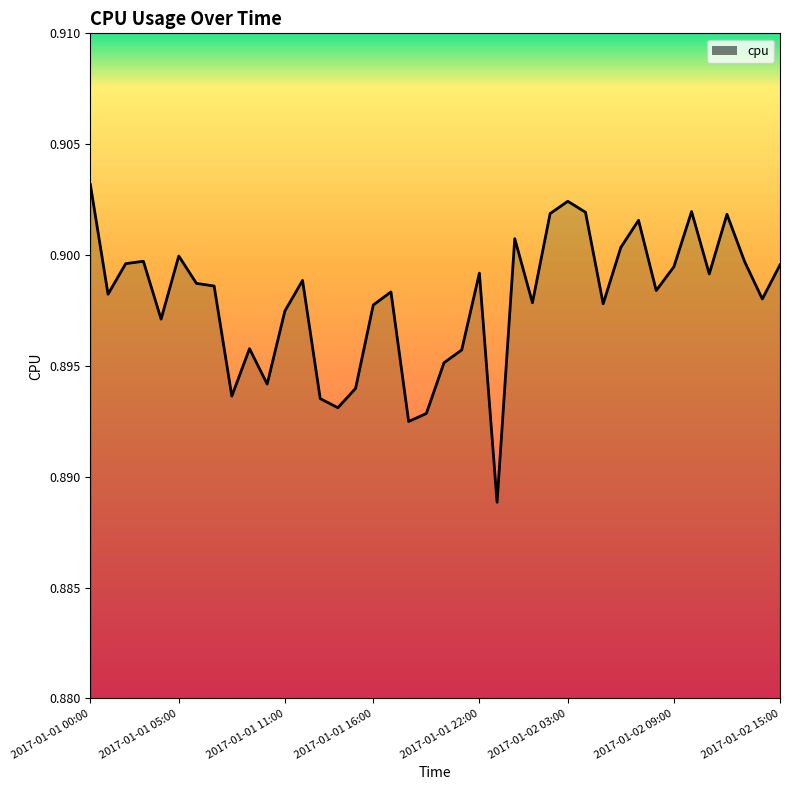

List the labels in order of value, largest first.

2017-01-01 00:00, 2017-01-02 03:00, 2017-01-02 10:00, 2017-01-02 04:00, 2017-01-02 02:00, 2017-01-02 12:00, 2017-01-02 07:00, 2017-01-02 00:00, 2017-01-02 06:00, 2017-01-01 05:00, 2017-01-01 03:00, 2017-01-02 13:00, 2017-01-01 02:00, 2017-01-02 15:00, 2017-01-02 09:00, 2017-01-01 22:00, 2017-01-02 11:00, 2017-01-01 12:00, 2017-01-01 06:00, 2017-01-01 07:00, 2017-01-02 08:00, 2017-01-01 17:00, 2017-01-01 01:00, 2017-01-02 14:00, 2017-01-02 01:00, 2017-01-02 05:00, 2017-01-01 16:00, 2017-01-01 11:00, 2017-01-01 04:00, 2017-01-01 09:00, 2017-01-01 21:00, 2017-01-01 20:00, 2017-01-01 10:00, 2017-01-01 15:00, 2017-01-01 08:00, 2017-01-01 13:00, 2017-01-01 14:00, 2017-01-01 19:00, 2017-01-01 18:00, 2017-01-01 23:00